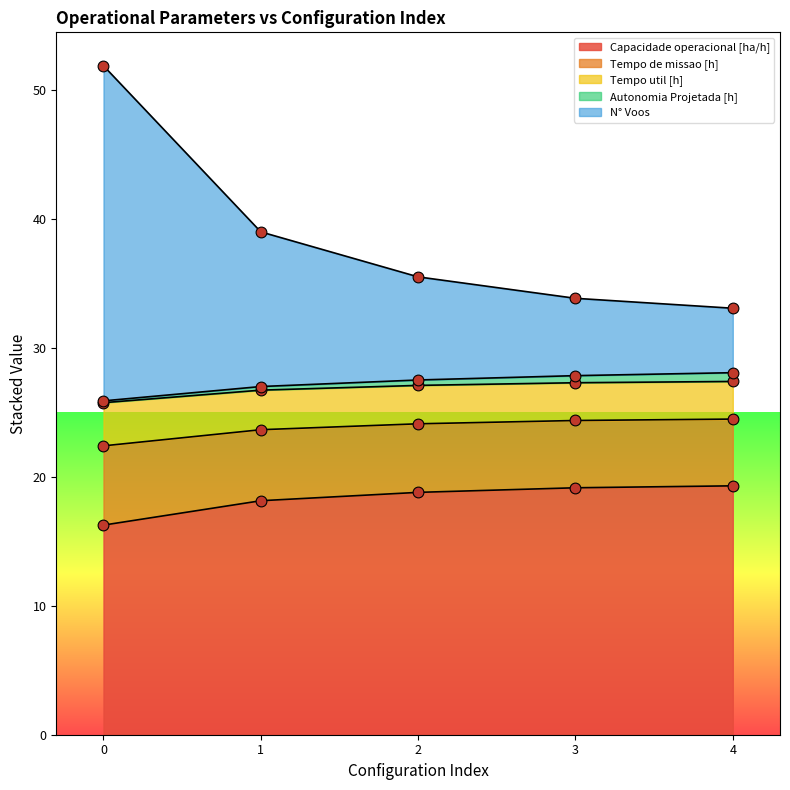

What is the maximum value for Capacidade operacional [ha/h]?

19.3